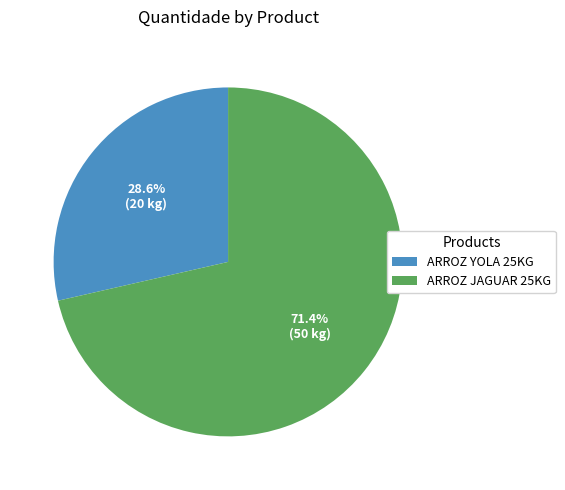

What is the majority slice?

ARROZ JAGUAR 25KG